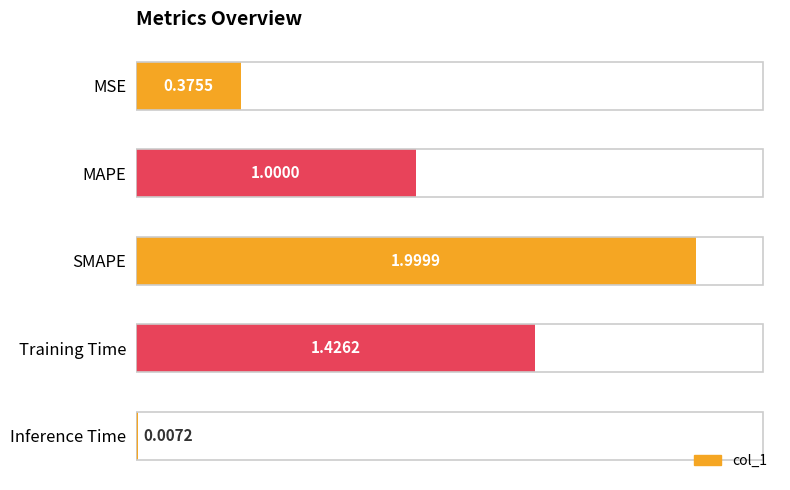

Between SMAPE and MAPE, which is larger?

SMAPE